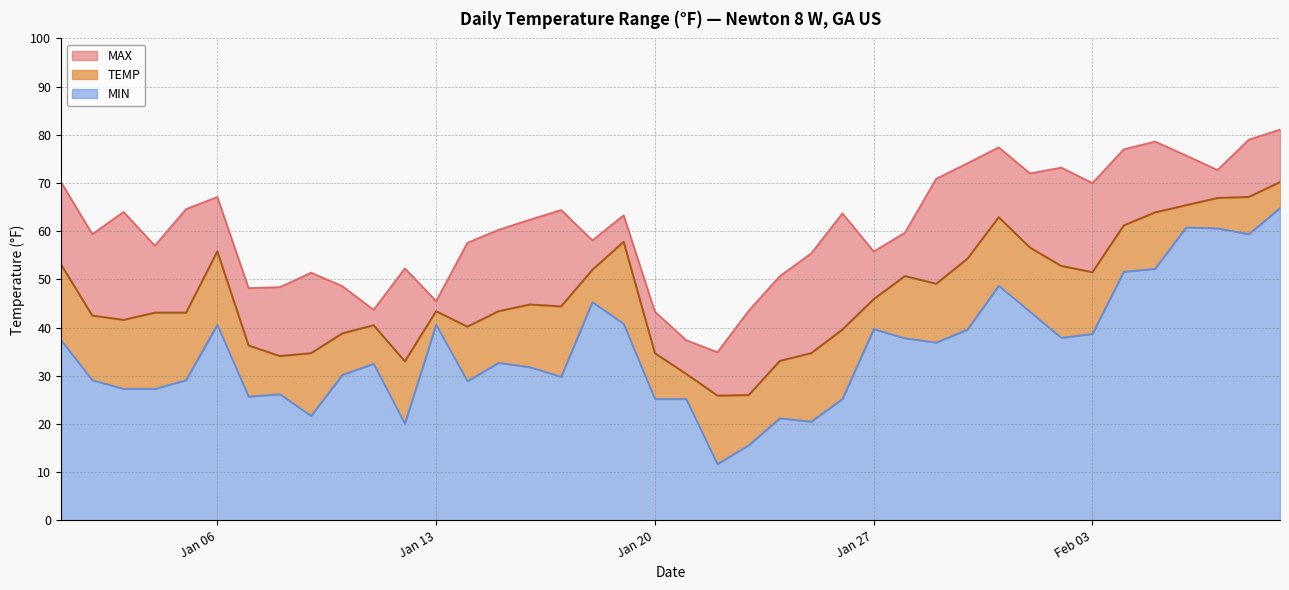

What is the highest value of the MIN series?

64.8